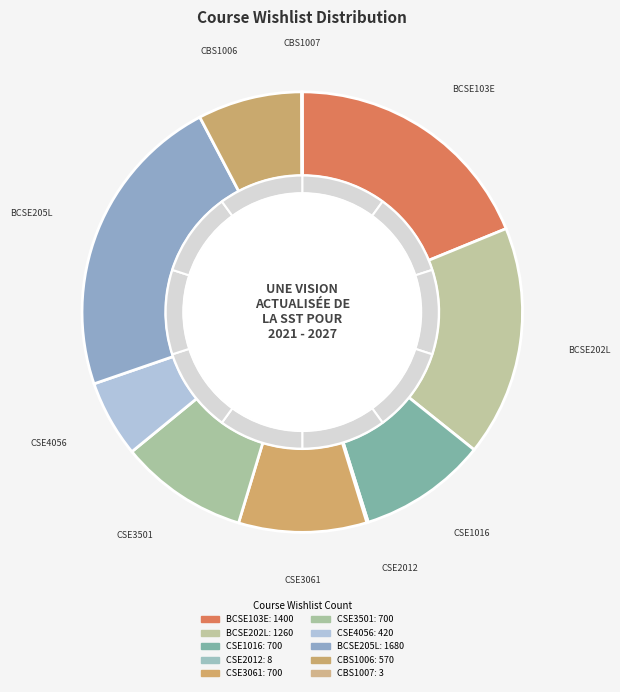

How many segments does this pie chart have?

10